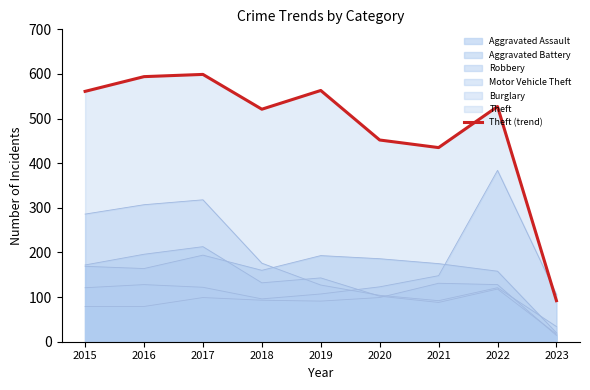

At which category does the data reach its first local peak?

2017